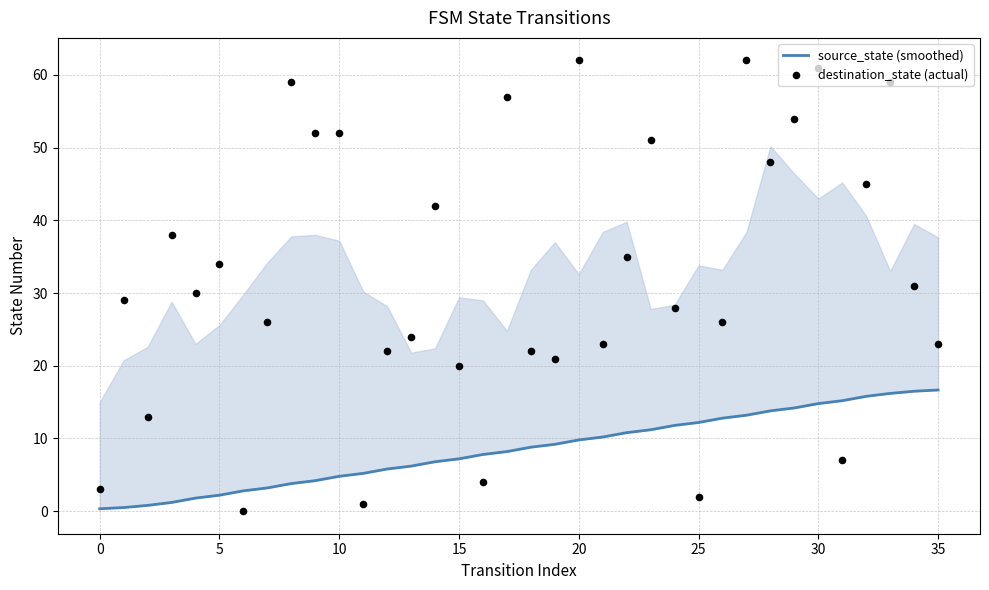

Which series has the largest total across all categories?

destination_state (actual)